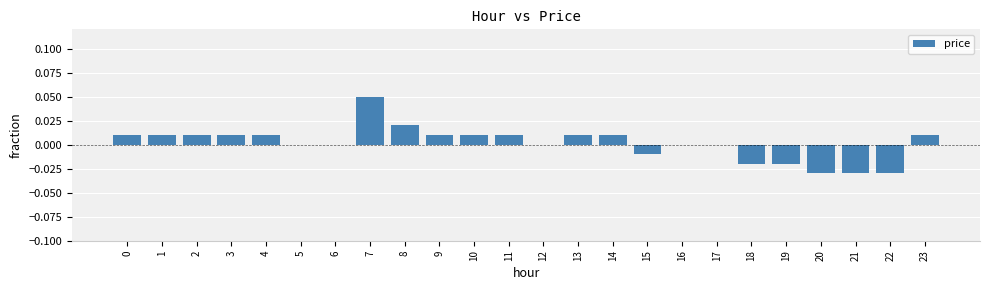

The value at 20 is -0.1. True or false?

False